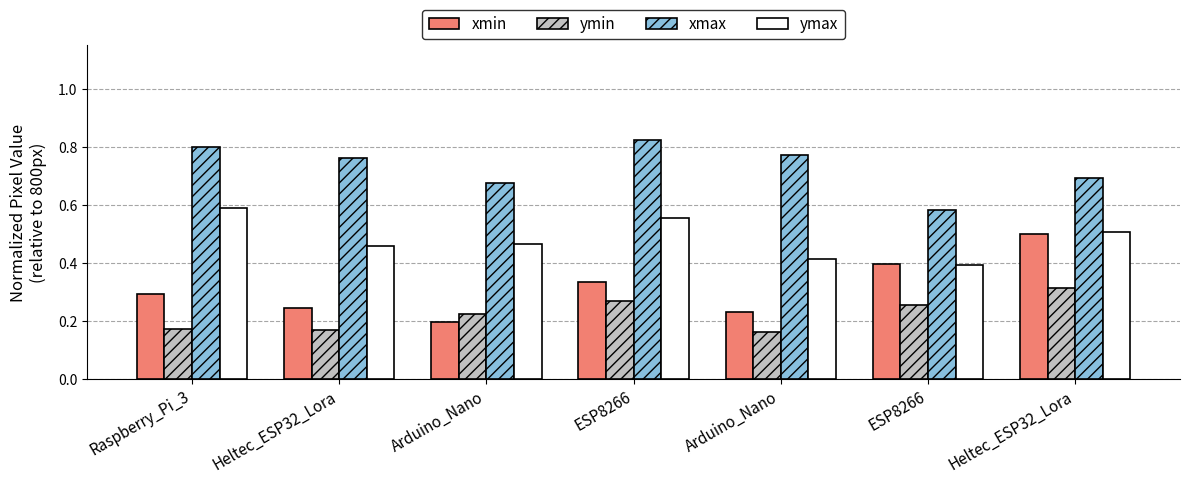

At how many categories does at least one series exceed 0?

7